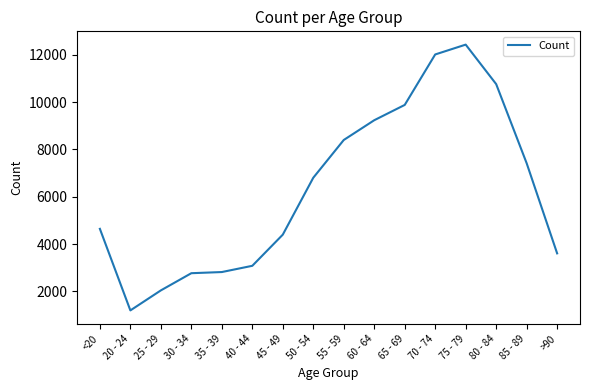

Which category has the lowest value across all series?

20 - 24